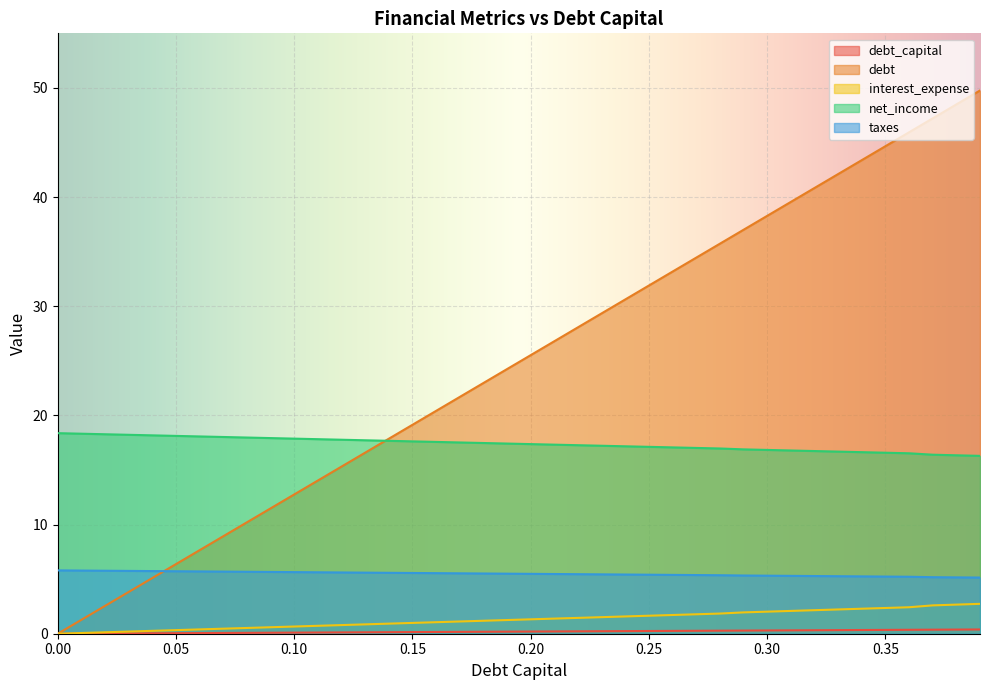

Which series has the largest range (max minus min)?

debt